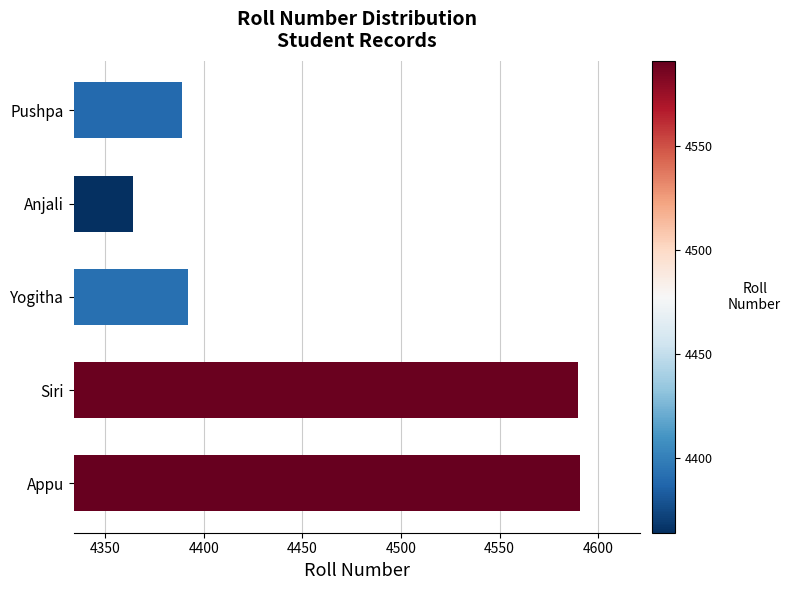

What is the difference between the maximum and minimum values?

227